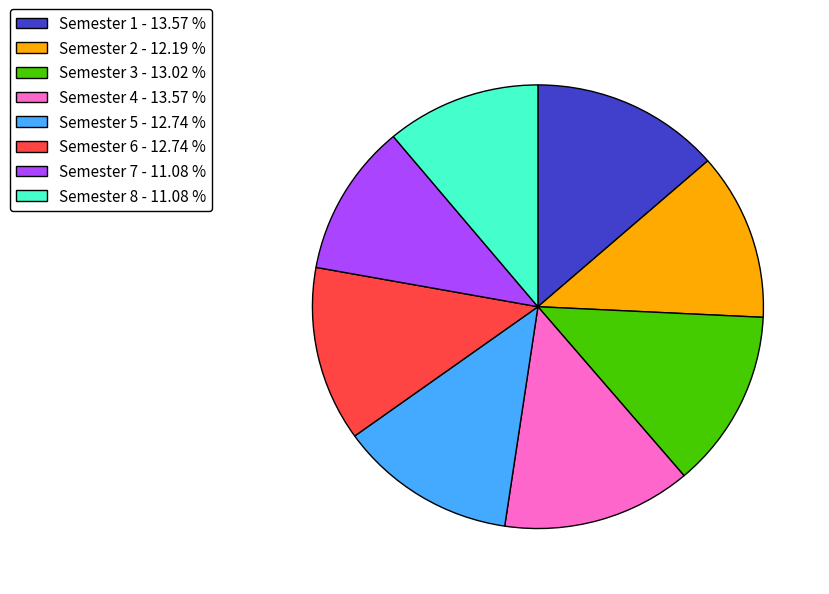

What is the ratio of the value at Semester 1 - 13.57 % to the value at Semester 8 - 11.08 %?

1.2